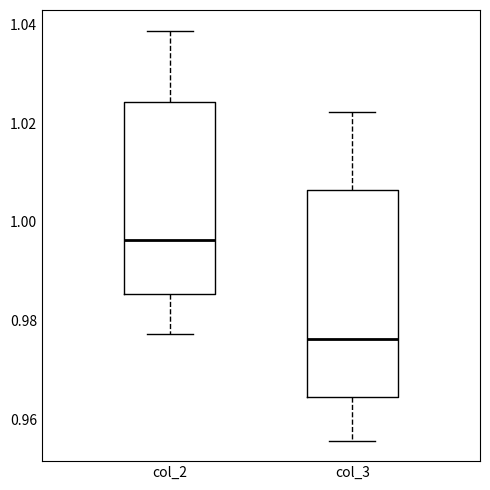

Where is the upper edge of the box for col_3 on the y-axis? The values are not printed on the chart, so give them approximately, as read against the axis.

1.006